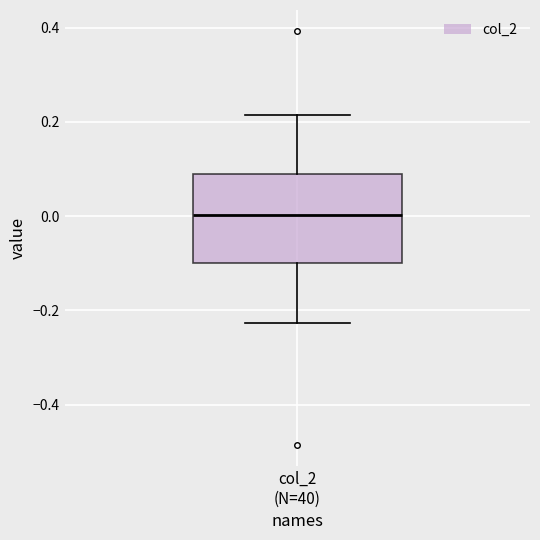

Read this box plot against the y-axis: the position of the median line, the range covered by the box, and the ends of both whiskers. The values are not printed on the chart, so give them approximately, as read against the axis.

median 0.00, box -0.10 to 0.08, whiskers -0.22 to 0.22